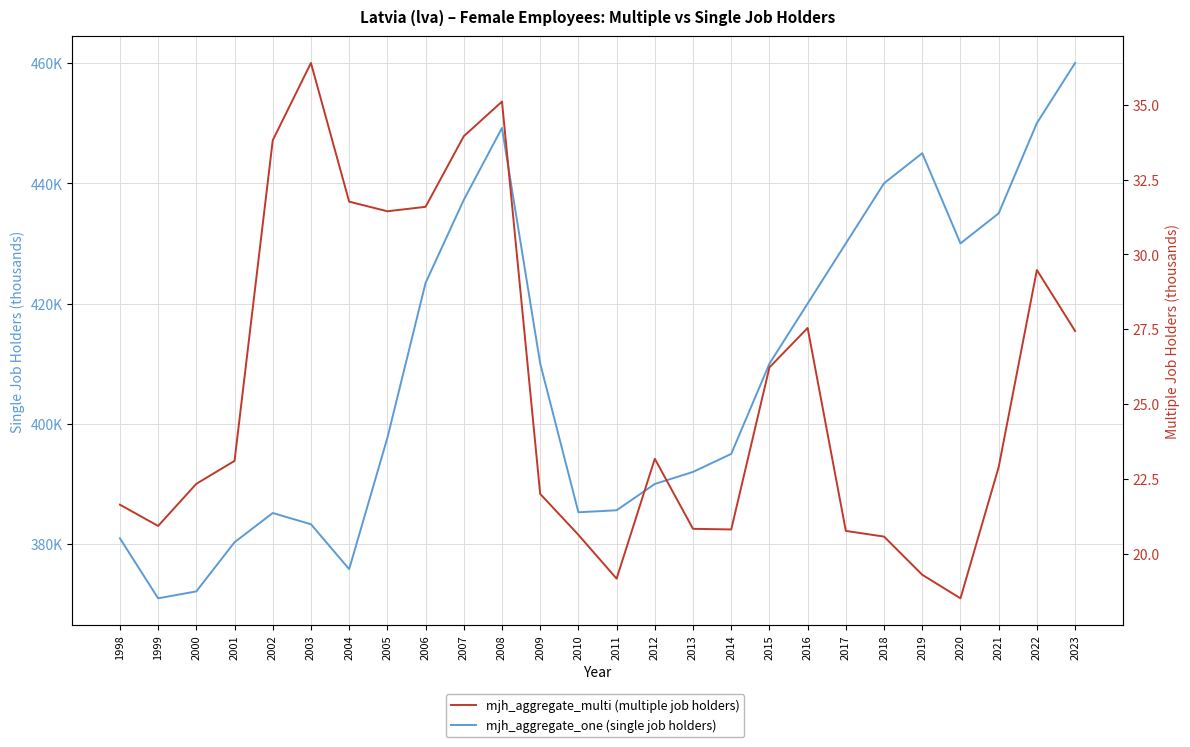

Where is mjh_aggregate_multi (multiple job holders) nearest to the value 27?

2023